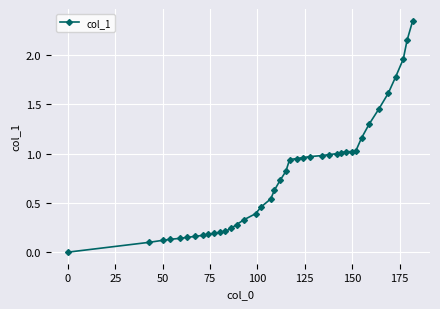

What is the value of the 37th point from the left?

1.8